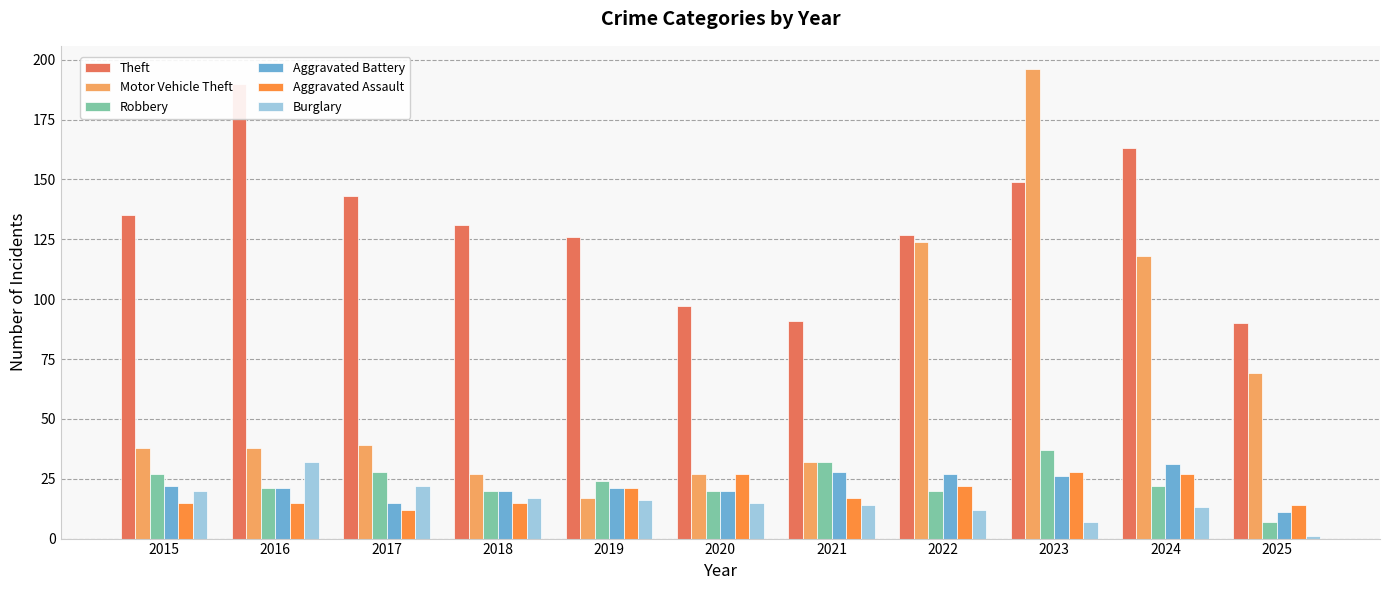

Does the chart contain stacked bars?

No